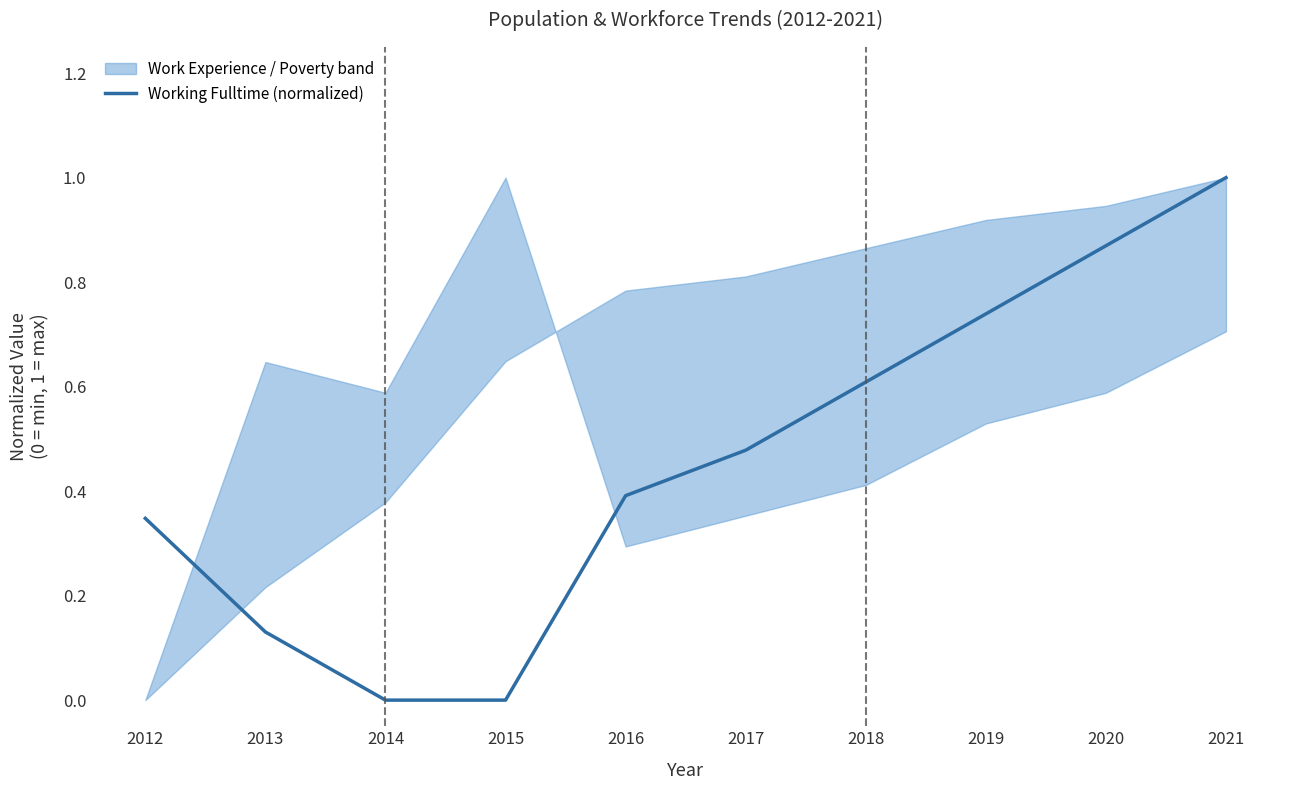

How many values exceed 0?

8